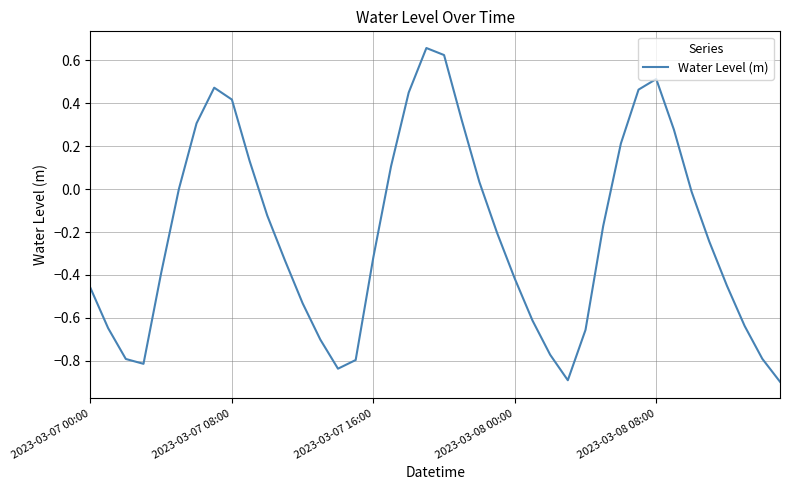

What is the minimum value shown in the chart?

-0.9